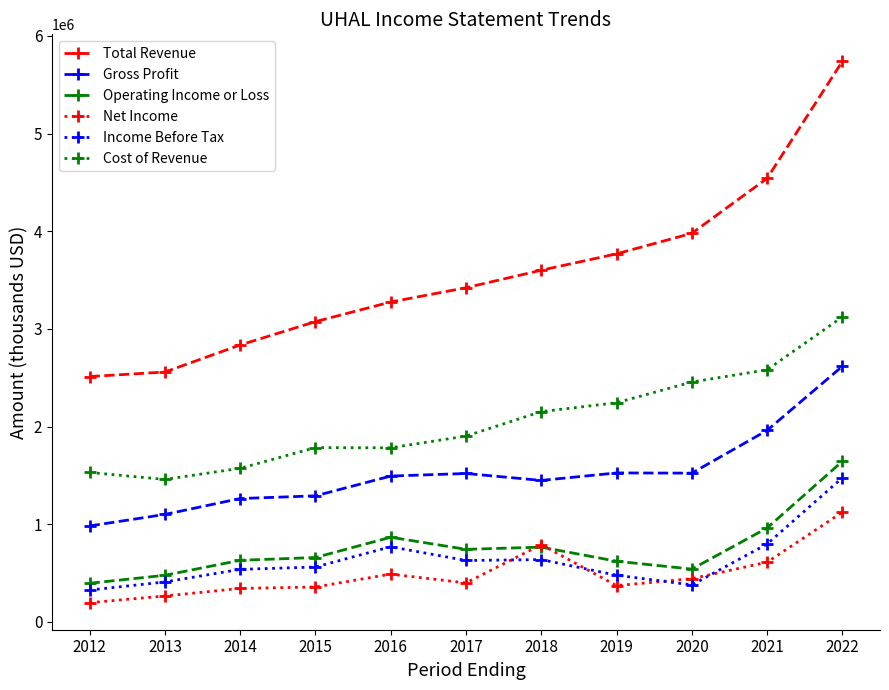

Which series has the largest range (max minus min)?

Total Revenue